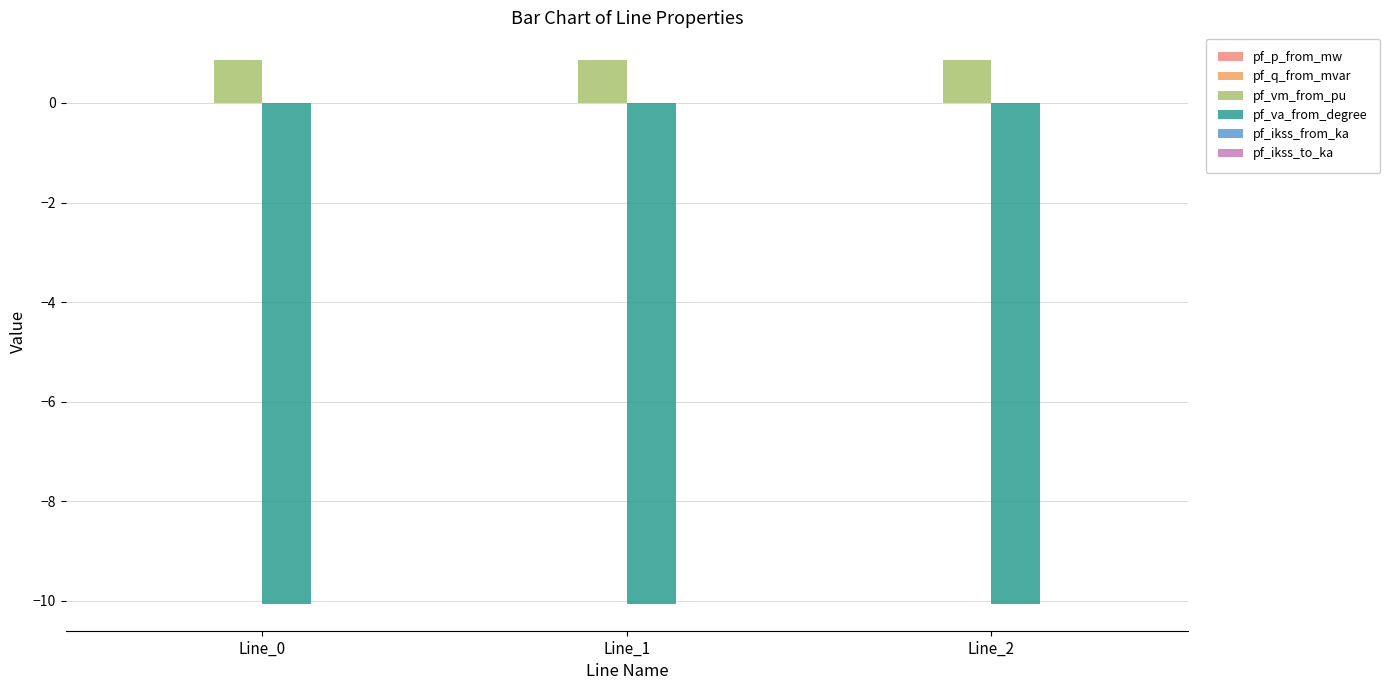

What is the highest value of the pf_va_from_degree series?

-10.1